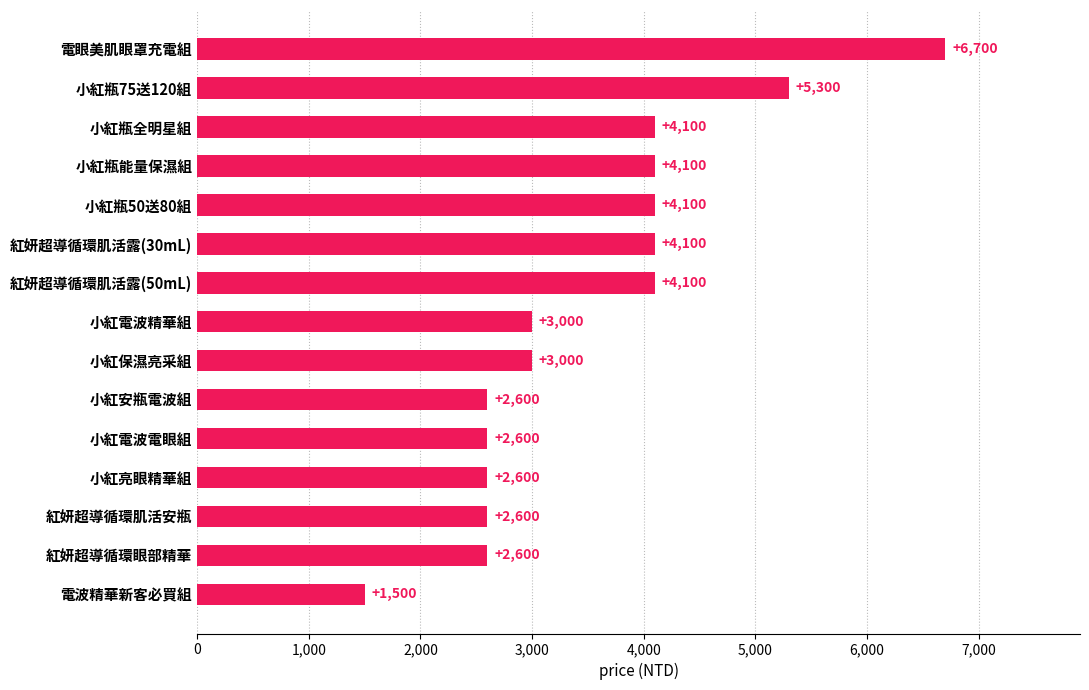

What is the difference between the maximum and minimum values?

5200